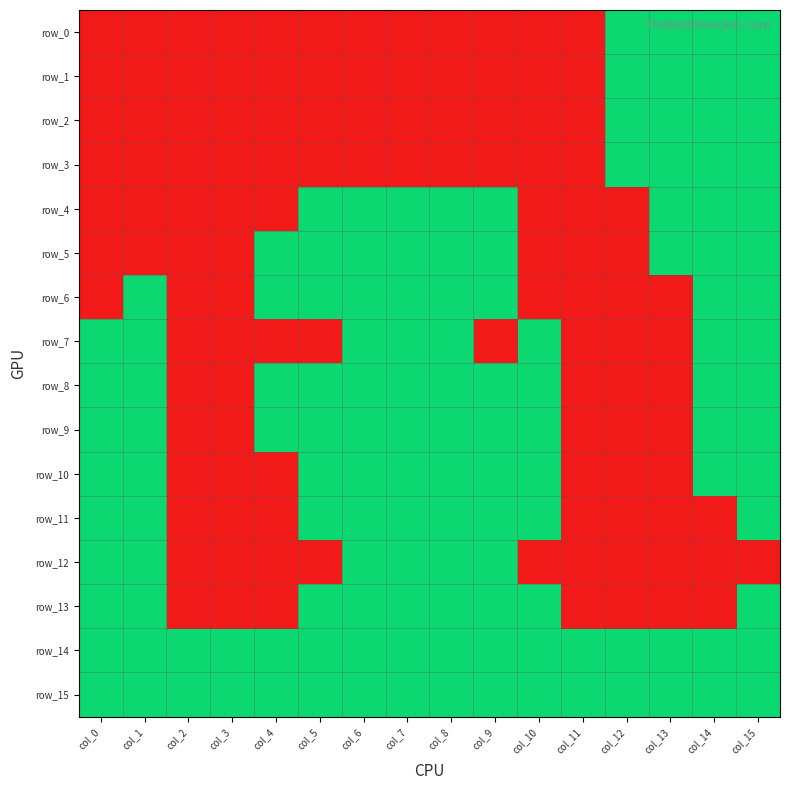

True or false: row_9 has a value of 0 at col_3.

True